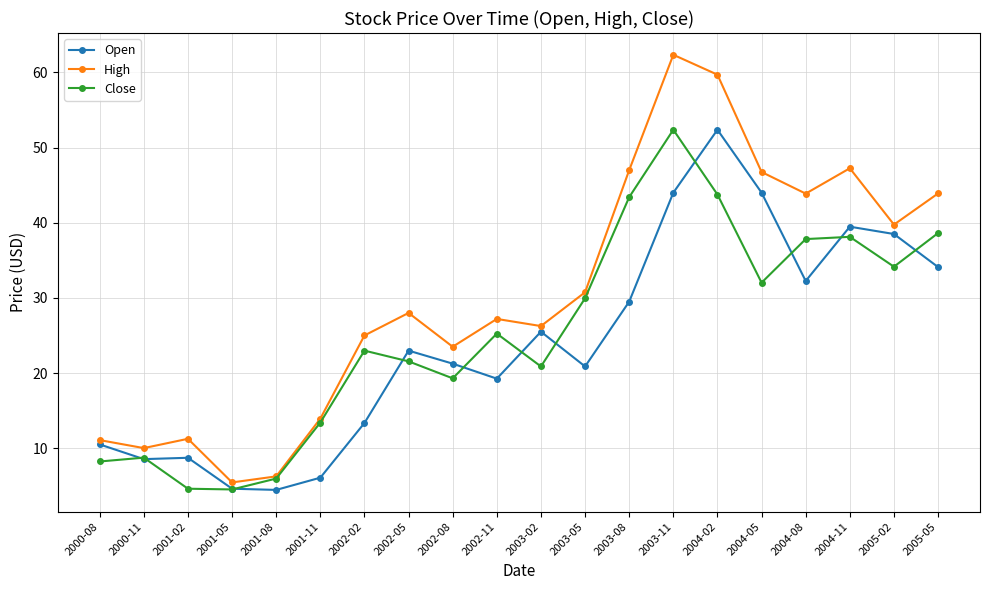

At which category does High reach its first local valley?

2000-11